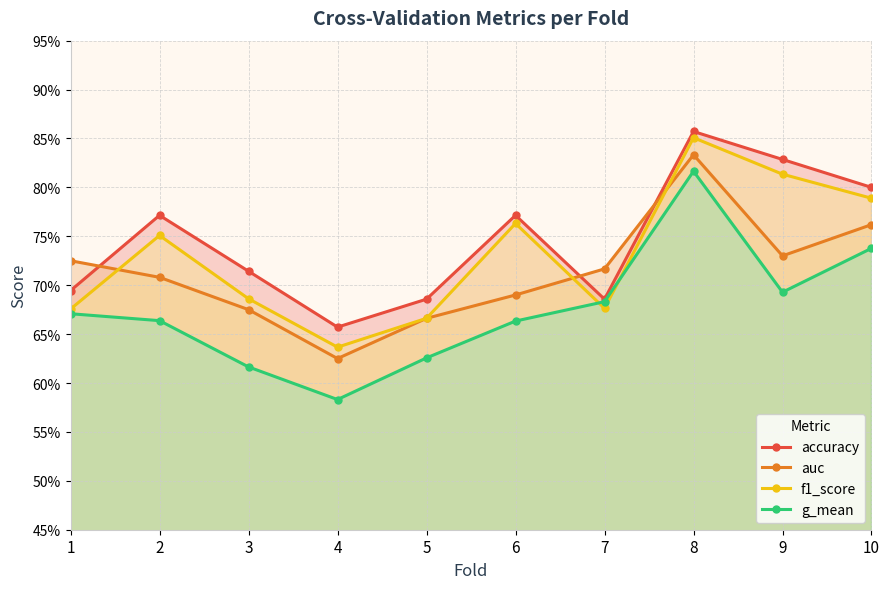

What is the lowest value of the g_mean series?

0.6